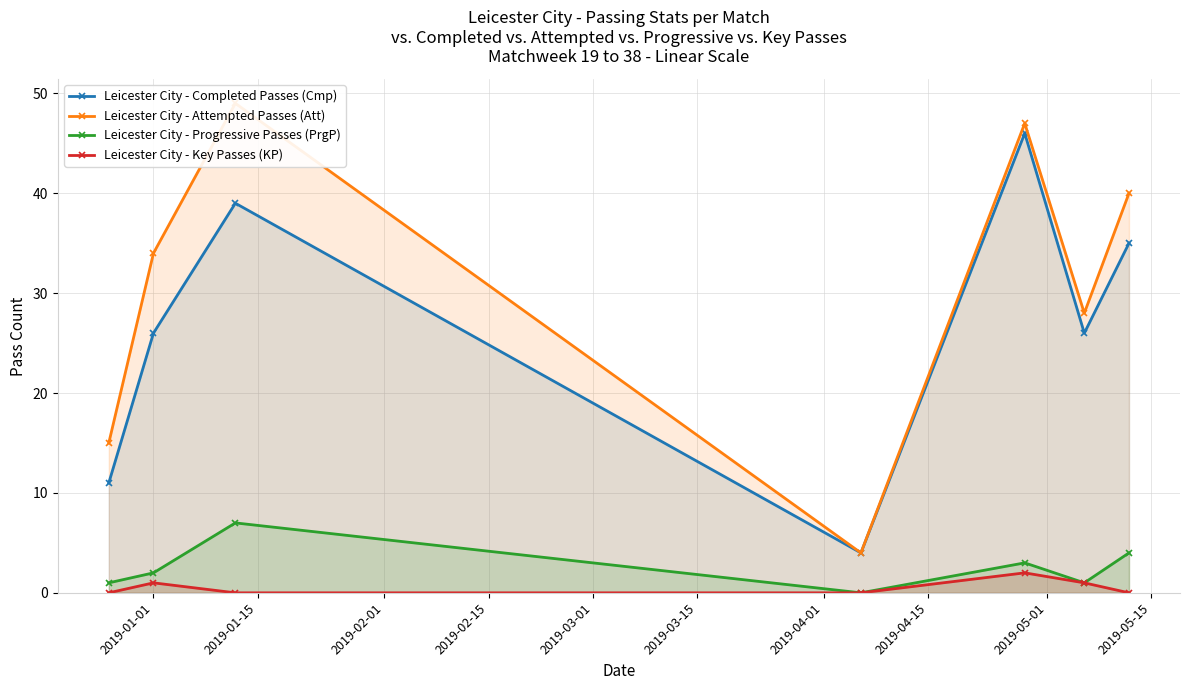

True or false: Leicester City - Progressive Passes (PrgP) and Leicester City - Completed Passes (Cmp) cross at least once.

False